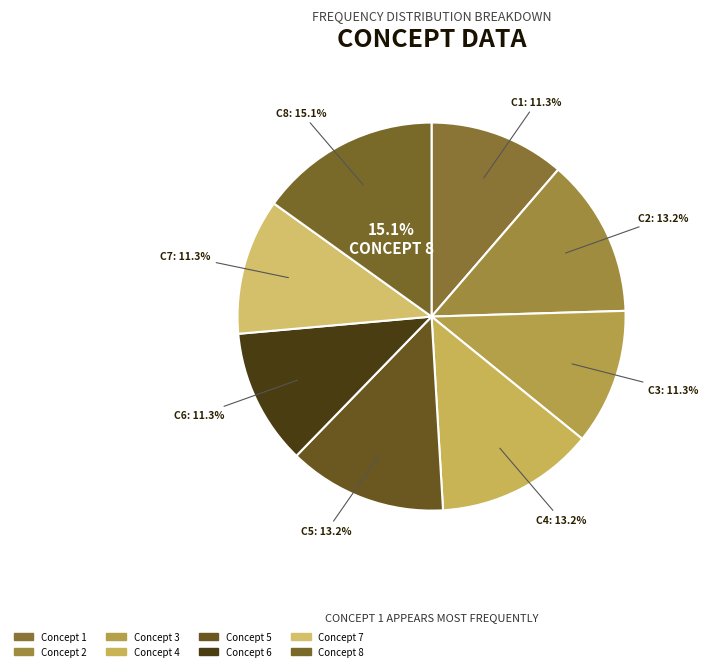

Combined, do 2 and 8 account for over 50%?

No